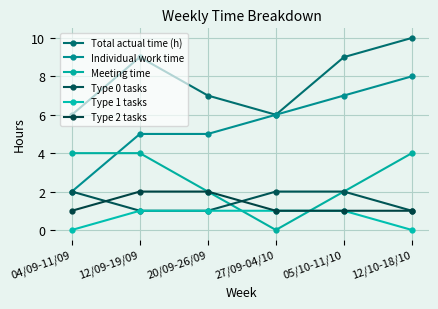

What value does the Type 2 tasks series have at 04/09-11/09?

1